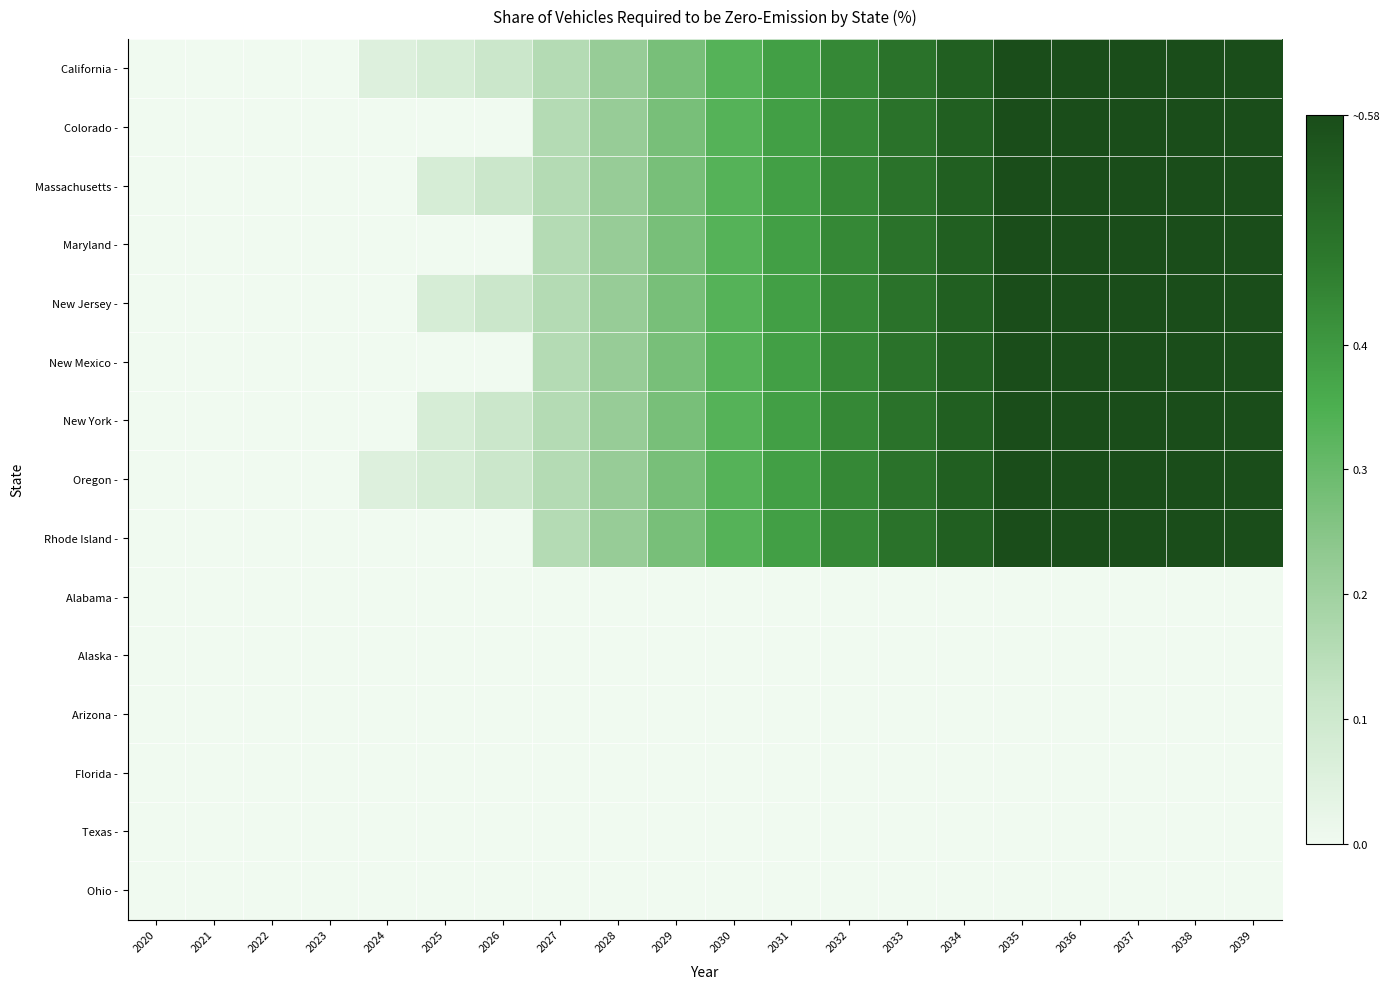

Reading left to right, extract all data points from this chart.

California -: 2020=0.0	2021=0.0	2022=0.0	2023=0.0	2024=0.1	2025=0.1	2026=0.1	2027=0.2	2028=0.2	2029=0.3	2030=0.3	2031=0.4	2032=0.4	2033=0.5	2034=0.5	2035=0.6	2036=0.6	2037=0.6	2038=0.6	2039=0.6
Colorado -: 2020=0.0	2021=0.0	2022=0.0	2023=0.0	2024=0.0	2025=0.0	2026=0.0	2027=0.2	2028=0.2	2029=0.3	2030=0.3	2031=0.4	2032=0.4	2033=0.5	2034=0.5	2035=0.6	2036=0.6	2037=0.6	2038=0.6	2039=0.6
Massachusetts -: 2020=0.0	2021=0.0	2022=0.0	2023=0.0	2024=0.0	2025=0.1	2026=0.1	2027=0.2	2028=0.2	2029=0.3	2030=0.3	2031=0.4	2032=0.4	2033=0.5	2034=0.5	2035=0.6	2036=0.6	2037=0.6	2038=0.6	2039=0.6
Maryland -: 2020=0.0	2021=0.0	2022=0.0	2023=0.0	2024=0.0	2025=0.0	2026=0.0	2027=0.2	2028=0.2	2029=0.3	2030=0.3	2031=0.4	2032=0.4	2033=0.5	2034=0.5	2035=0.6	2036=0.6	2037=0.6	2038=0.6	2039=0.6
New Jersey -: 2020=0.0	2021=0.0	2022=0.0	2023=0.0	2024=0.0	2025=0.1	2026=0.1	2027=0.2	2028=0.2	2029=0.3	2030=0.3	2031=0.4	2032=0.4	2033=0.5	2034=0.5	2035=0.6	2036=0.6	2037=0.6	2038=0.6	2039=0.6
New Mexico -: 2020=0.0	2021=0.0	2022=0.0	2023=0.0	2024=0.0	2025=0.0	2026=0.0	2027=0.2	2028=0.2	2029=0.3	2030=0.3	2031=0.4	2032=0.4	2033=0.5	2034=0.5	2035=0.6	2036=0.6	2037=0.6	2038=0.6	2039=0.6
New York -: 2020=0.0	2021=0.0	2022=0.0	2023=0.0	2024=0.0	2025=0.1	2026=0.1	2027=0.2	2028=0.2	2029=0.3	2030=0.3	2031=0.4	2032=0.4	2033=0.5	2034=0.5	2035=0.6	2036=0.6	2037=0.6	2038=0.6	2039=0.6
Oregon -: 2020=0.0	2021=0.0	2022=0.0	2023=0.0	2024=0.1	2025=0.1	2026=0.1	2027=0.2	2028=0.2	2029=0.3	2030=0.3	2031=0.4	2032=0.4	2033=0.5	2034=0.5	2035=0.6	2036=0.6	2037=0.6	2038=0.6	2039=0.6
Rhode Island -: 2020=0.0	2021=0.0	2022=0.0	2023=0.0	2024=0.0	2025=0.0	2026=0.0	2027=0.2	2028=0.2	2029=0.3	2030=0.3	2031=0.4	2032=0.4	2033=0.5	2034=0.5	2035=0.6	2036=0.6	2037=0.6	2038=0.6	2039=0.6
Alabama -: 2020=0.0	2021=0.0	2022=0.0	2023=0.0	2024=0.0	2025=0.0	2026=0.0	2027=0.0	2028=0.0	2029=0.0	2030=0.0	2031=0.0	2032=0.0	2033=0.0	2034=0.0	2035=0.0	2036=0.0	2037=0.0	2038=0.0	2039=0.0
Alaska -: 2020=0.0	2021=0.0	2022=0.0	2023=0.0	2024=0.0	2025=0.0	2026=0.0	2027=0.0	2028=0.0	2029=0.0	2030=0.0	2031=0.0	2032=0.0	2033=0.0	2034=0.0	2035=0.0	2036=0.0	2037=0.0	2038=0.0	2039=0.0
Arizona -: 2020=0.0	2021=0.0	2022=0.0	2023=0.0	2024=0.0	2025=0.0	2026=0.0	2027=0.0	2028=0.0	2029=0.0	2030=0.0	2031=0.0	2032=0.0	2033=0.0	2034=0.0	2035=0.0	2036=0.0	2037=0.0	2038=0.0	2039=0.0
Florida -: 2020=0.0	2021=0.0	2022=0.0	2023=0.0	2024=0.0	2025=0.0	2026=0.0	2027=0.0	2028=0.0	2029=0.0	2030=0.0	2031=0.0	2032=0.0	2033=0.0	2034=0.0	2035=0.0	2036=0.0	2037=0.0	2038=0.0	2039=0.0
Texas -: 2020=0.0	2021=0.0	2022=0.0	2023=0.0	2024=0.0	2025=0.0	2026=0.0	2027=0.0	2028=0.0	2029=0.0	2030=0.0	2031=0.0	2032=0.0	2033=0.0	2034=0.0	2035=0.0	2036=0.0	2037=0.0	2038=0.0	2039=0.0
Ohio -: 2020=0.0	2021=0.0	2022=0.0	2023=0.0	2024=0.0	2025=0.0	2026=0.0	2027=0.0	2028=0.0	2029=0.0	2030=0.0	2031=0.0	2032=0.0	2033=0.0	2034=0.0	2035=0.0	2036=0.0	2037=0.0	2038=0.0	2039=0.0